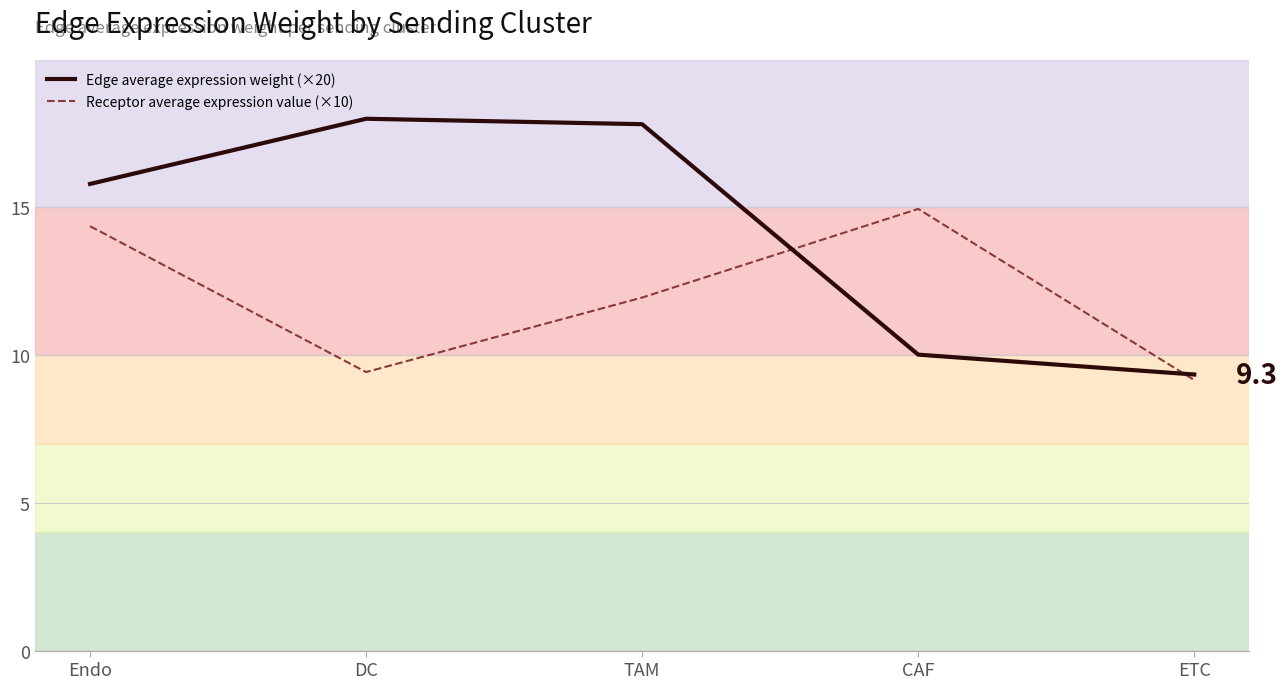

What is the greatest value displayed?

18.0